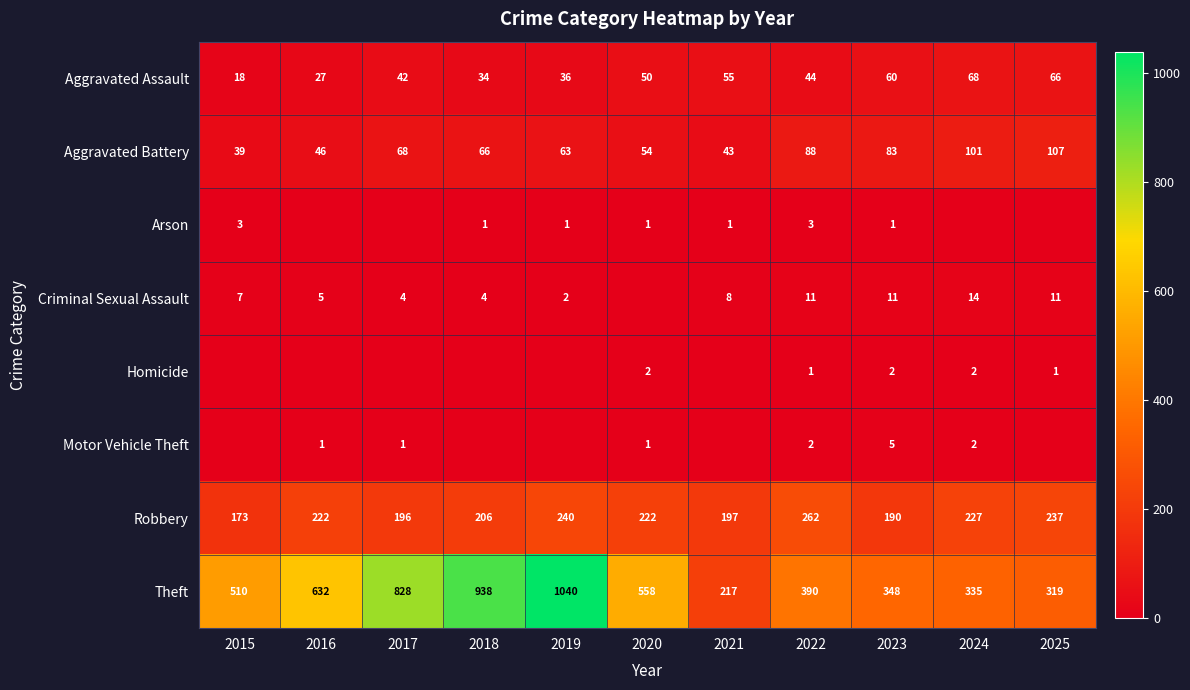

At how many categories does at least one series exceed 798?

3